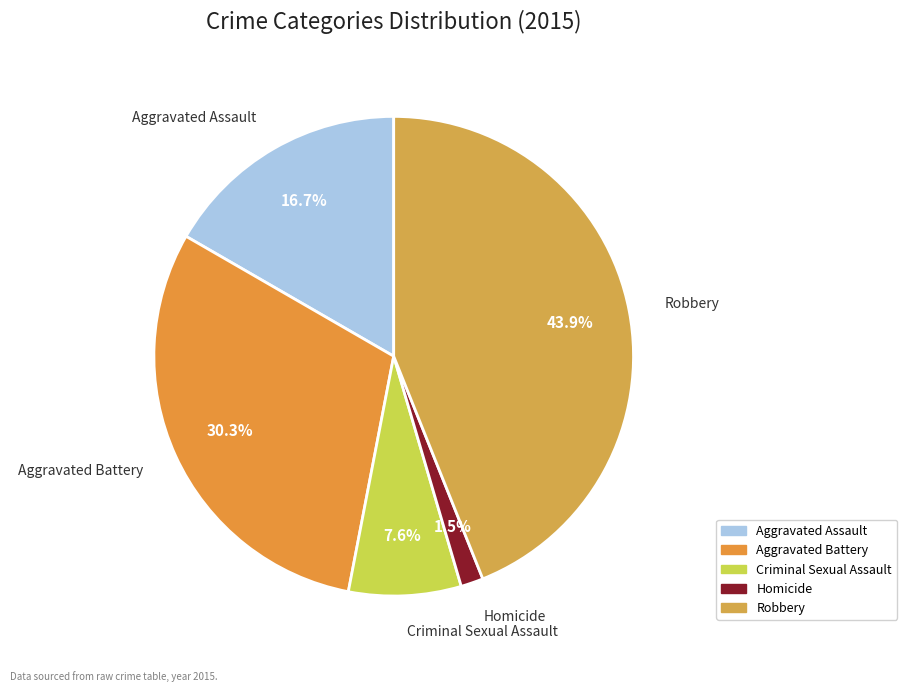

What is the ratio of the value at Aggravated Battery to the value at Robbery?

0.7